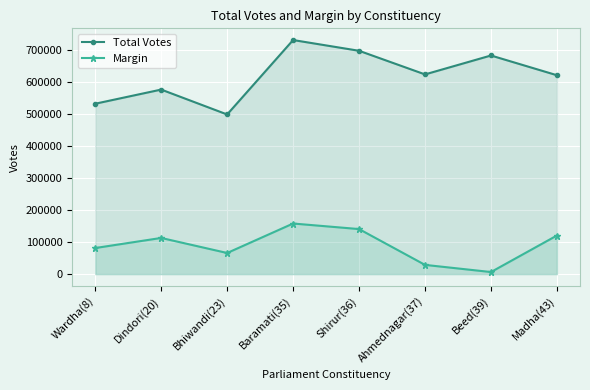

Rank the series by their average value, from highest to lowest.

Total Votes, Margin